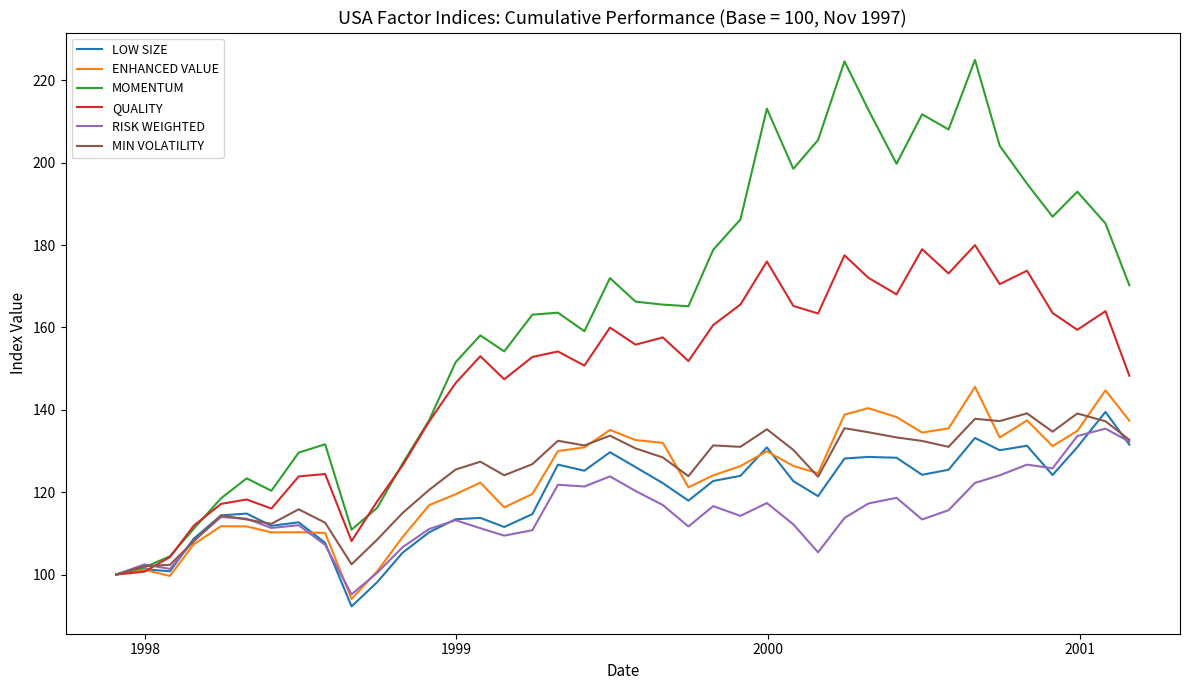

At how many categories does at least one series exceed 155?

25